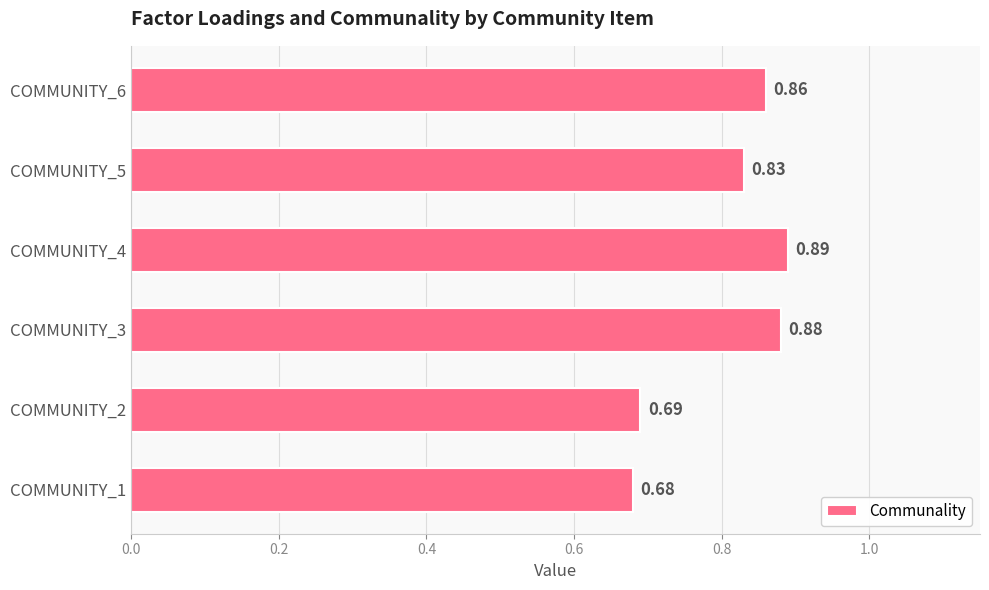

What is the sum of all values?

4.8